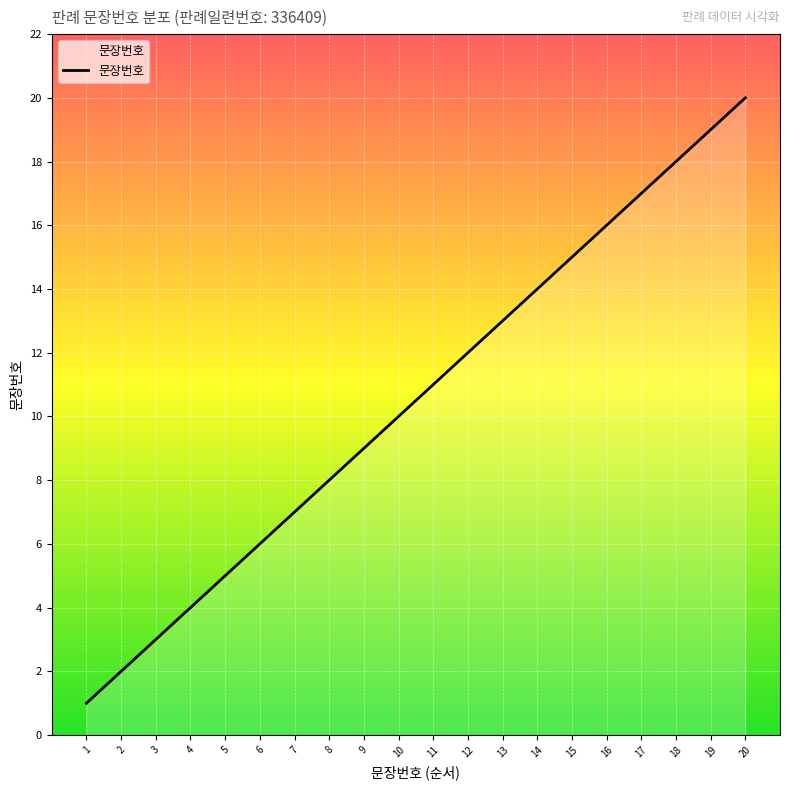

Reading left to right, transcribe all the data shown in this chart.

1	2	3	4	5	6	7	8	9	10	11	12	13	14	15	16	17	18	19	20